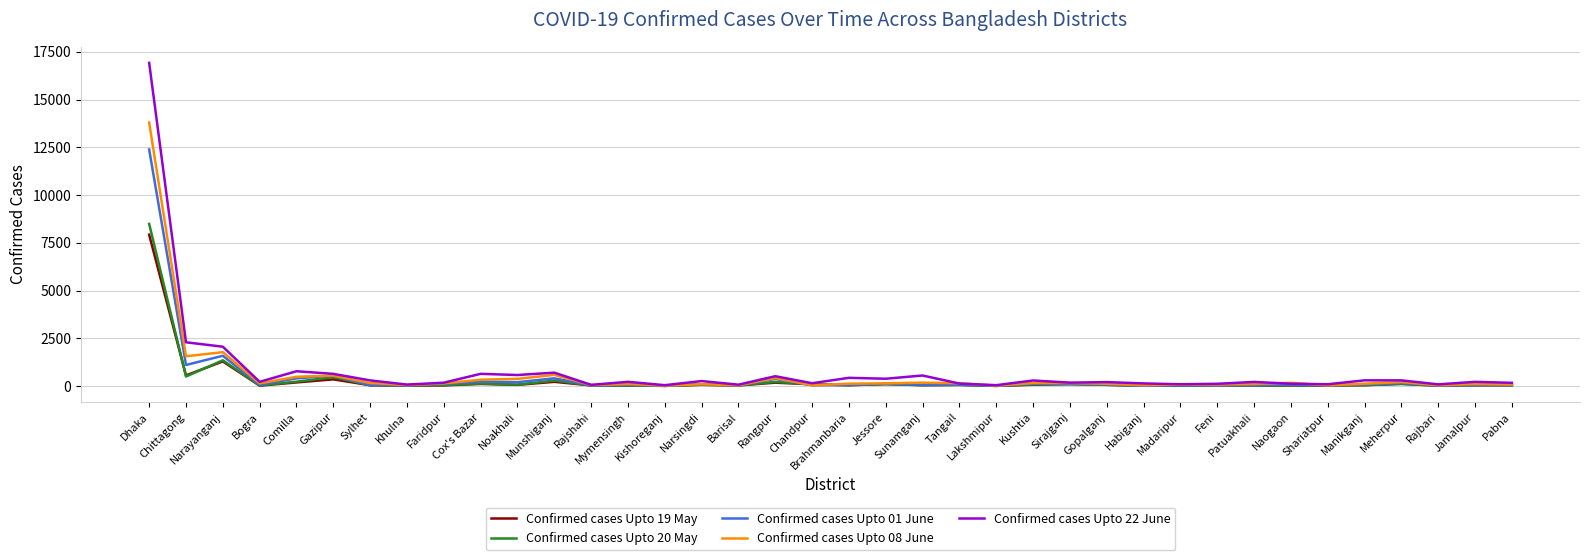

How many lines are shown in the chart?

5